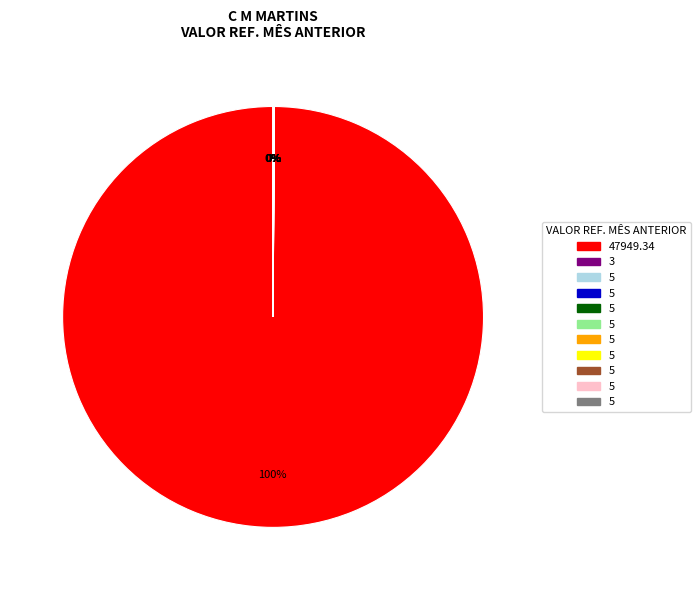

To the nearest percent, what is the average slice percentage?

9%